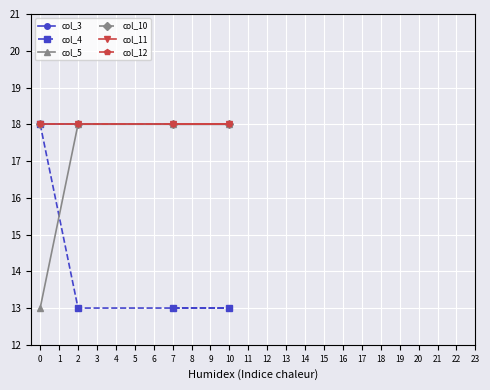

What is the minimum value for col_5?

13